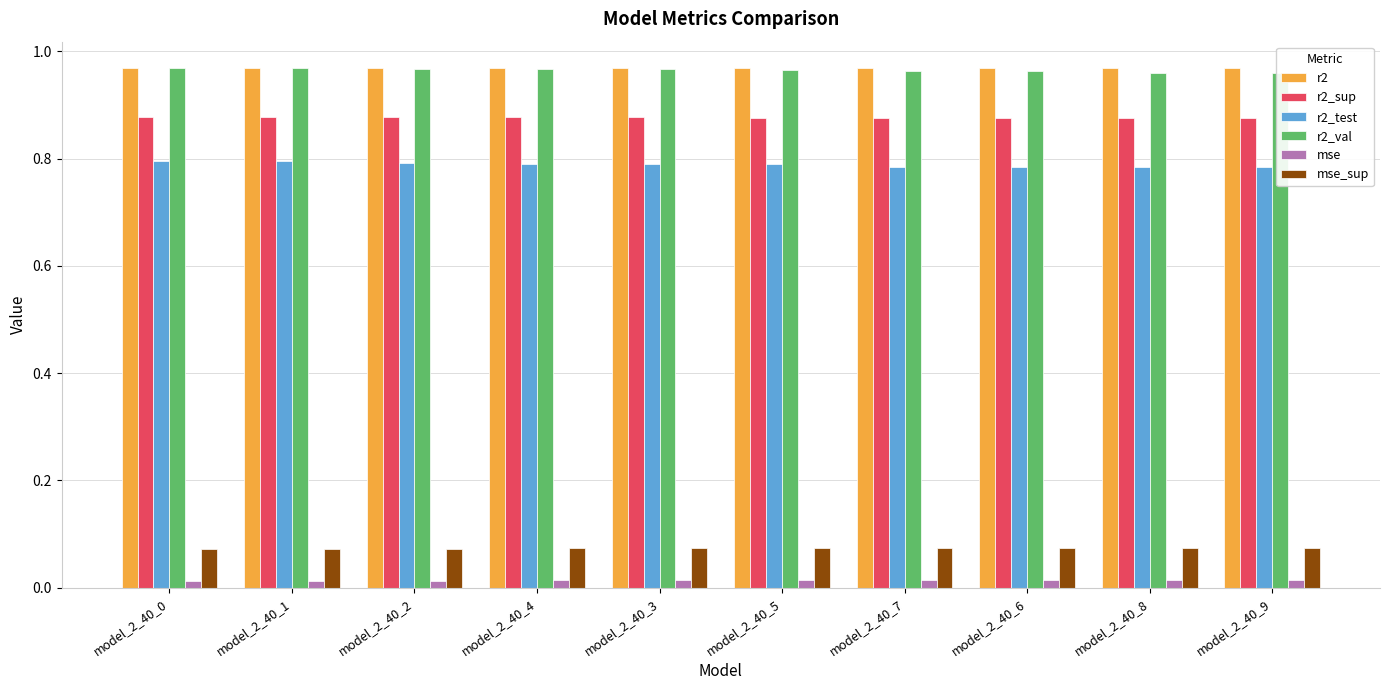

At which label is mse closest to 0?

model_2_40_0